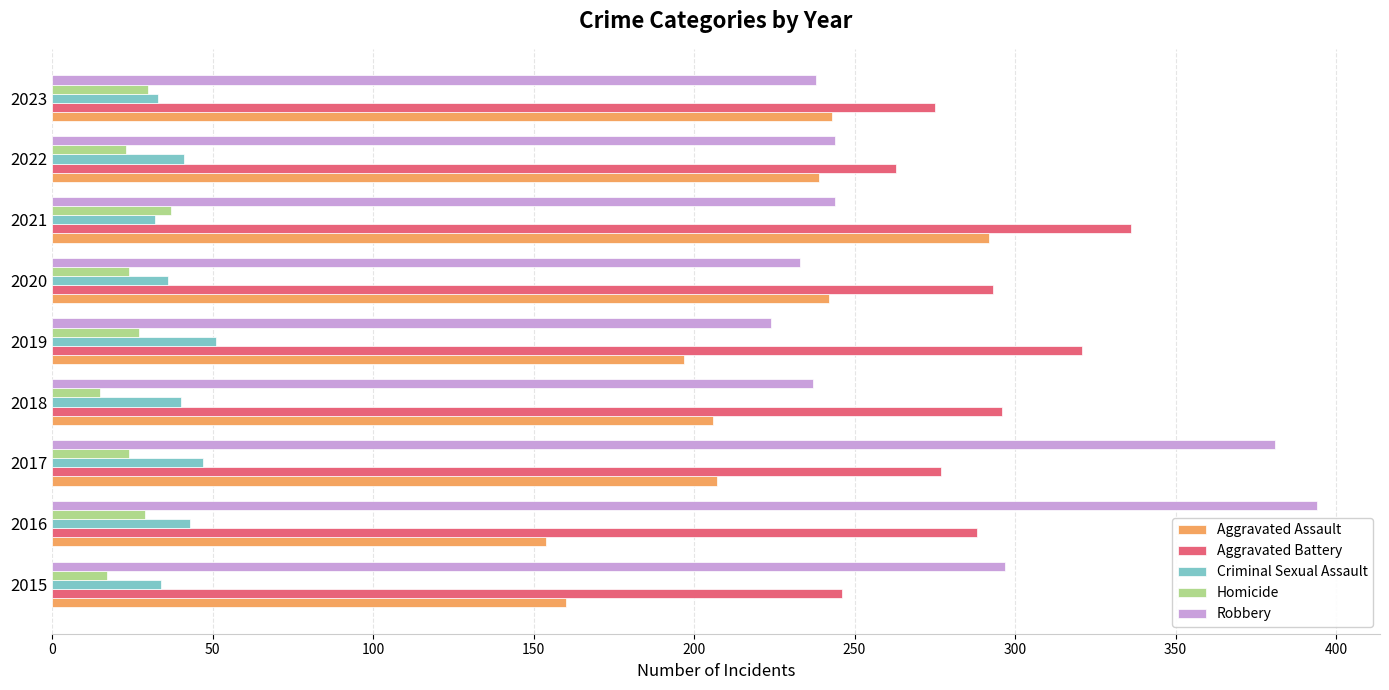

What is the lowest value of the Homicide series?

15